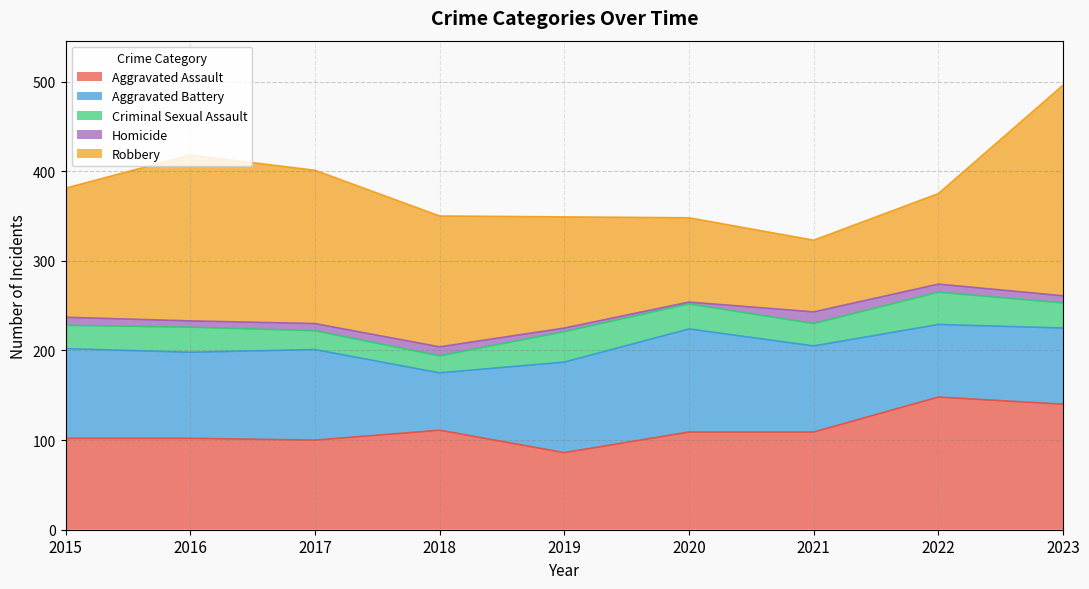

At which label does Criminal Sexual Assault reach its minimum?

2018